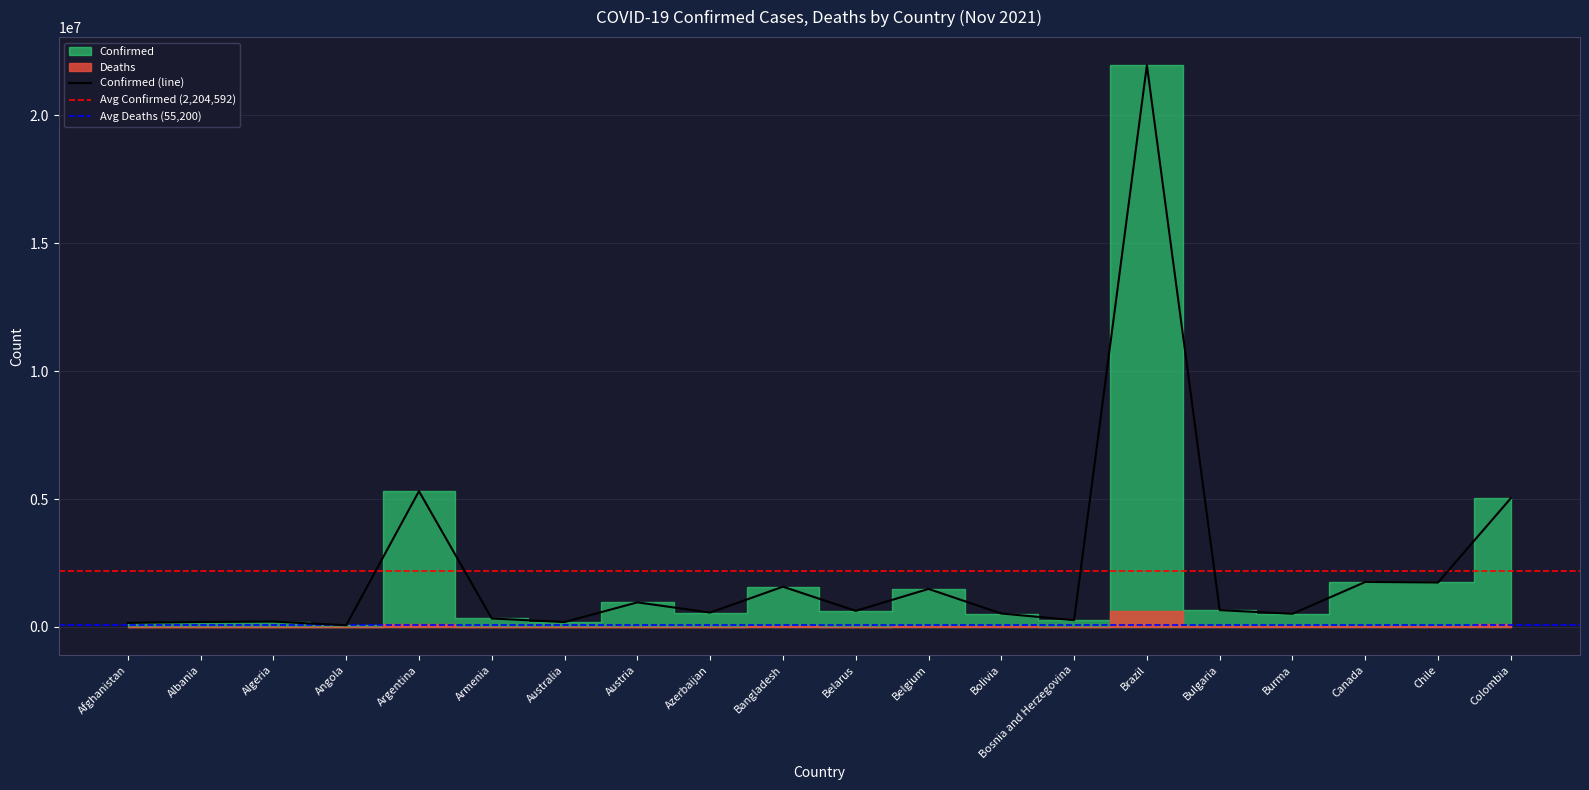

What is the approximate value of Deaths at Brazil, to the nearest 100?

611300